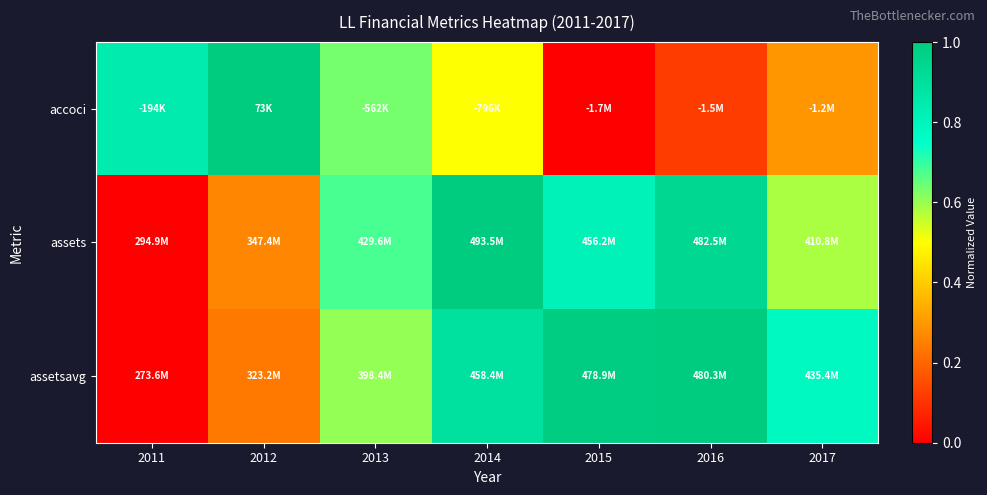

Reading left to right, what are all the values shown in this chart?

accoci: 2011=0.8	2012=1.0	2013=0.6	2014=0.5	2015=0.0	2016=0.1	2017=0.3
assets: 2011=0.0	2012=0.3	2013=0.7	2014=1.0	2015=0.8	2016=0.9	2017=0.6
assetsavg: 2011=0.0	2012=0.2	2013=0.6	2014=0.9	2015=1.0	2016=1.0	2017=0.8